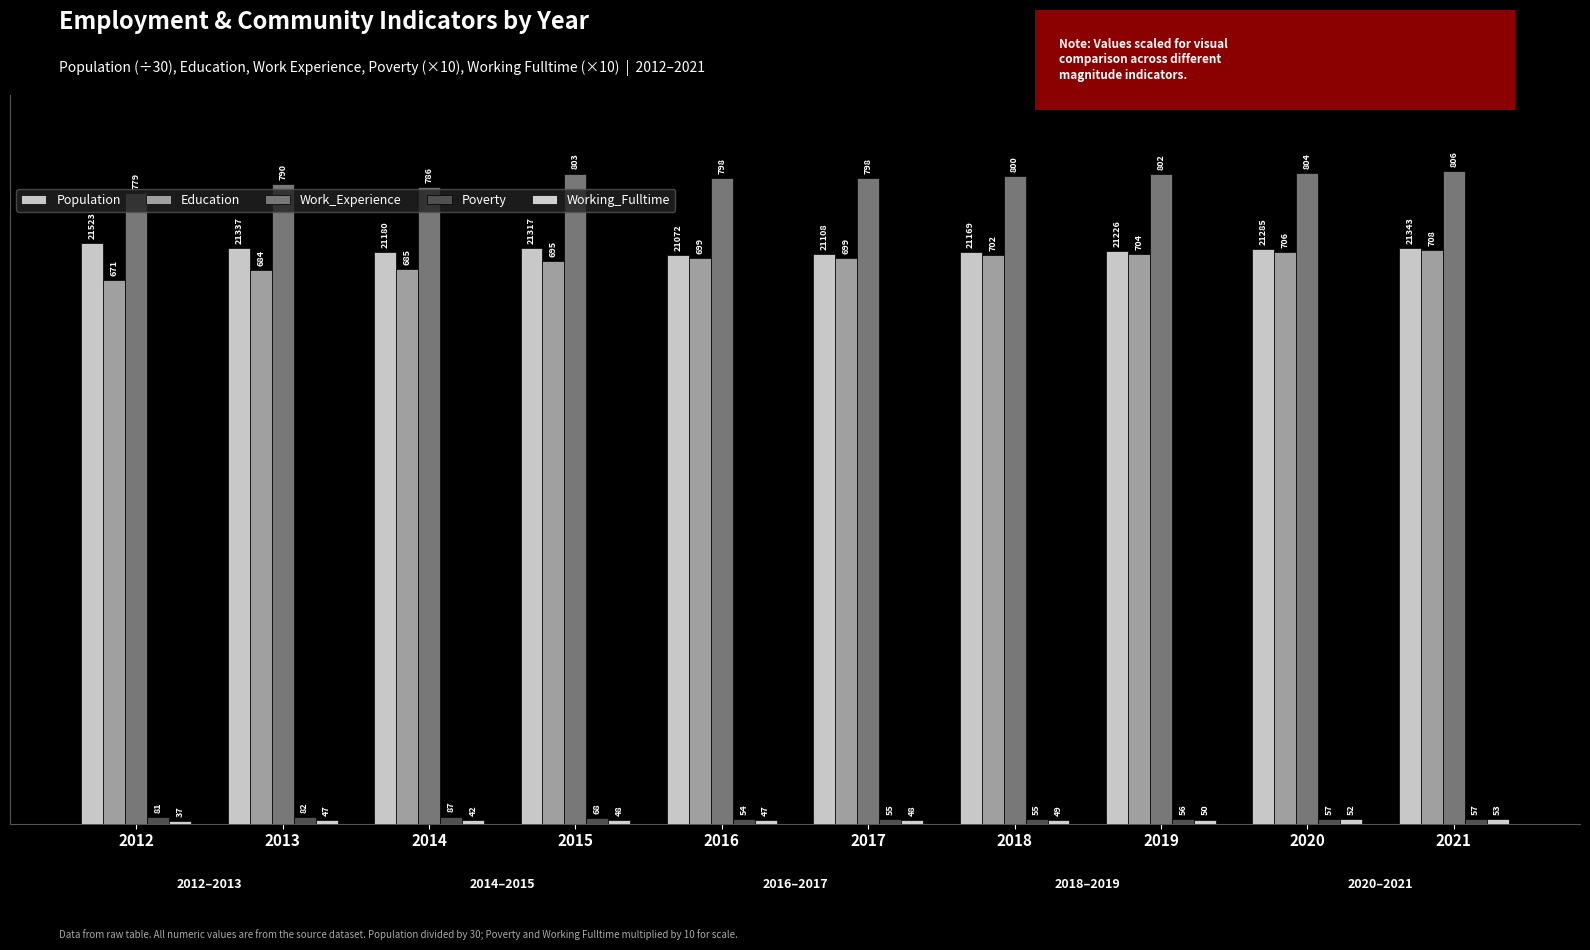

How many bars are there in each group?

5